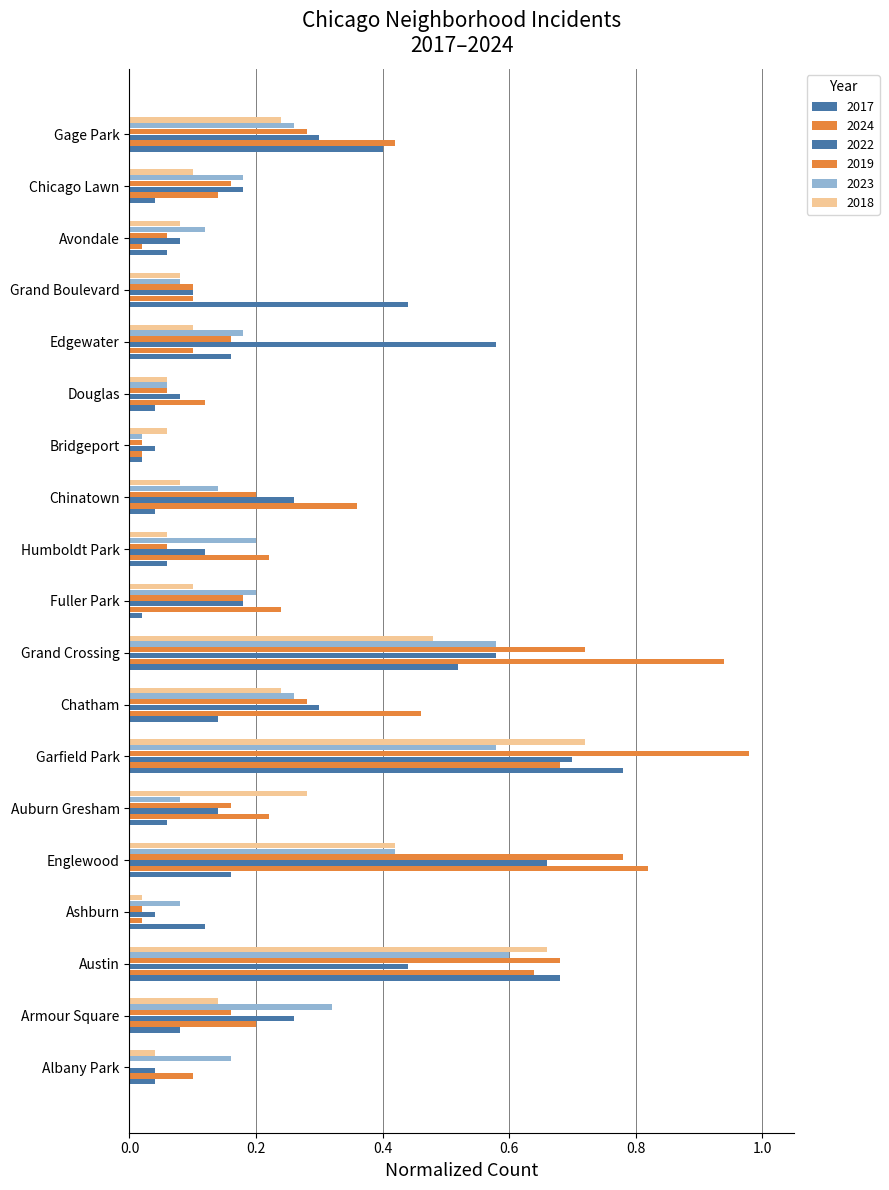

Reading left to right, list all the values displayed in this chart.

2017: 0.0	0.1	0.7	0.1	0.2	0.1	0.8	0.1	0.5	0.0	0.1	0.0	0.0	0.0	0.2	0.4	0.1	0.0	0.4
2024: 0.1	0.2	0.6	0.0	0.8	0.2	0.7	0.5	0.9	0.2	0.2	0.4	0.0	0.1	0.1	0.1	0.0	0.1	0.4
2022: 0.0	0.3	0.4	0.0	0.7	0.1	0.7	0.3	0.6	0.2	0.1	0.3	0.0	0.1	0.6	0.1	0.1	0.2	0.3
2019: 0.0	0.2	0.7	0.0	0.8	0.2	1.0	0.3	0.7	0.2	0.1	0.2	0.0	0.1	0.2	0.1	0.1	0.2	0.3
2023: 0.2	0.3	0.6	0.1	0.4	0.1	0.6	0.3	0.6	0.2	0.2	0.1	0.0	0.1	0.2	0.1	0.1	0.2	0.3
2018: 0.0	0.1	0.7	0.0	0.4	0.3	0.7	0.2	0.5	0.1	0.1	0.1	0.1	0.1	0.1	0.1	0.1	0.1	0.2